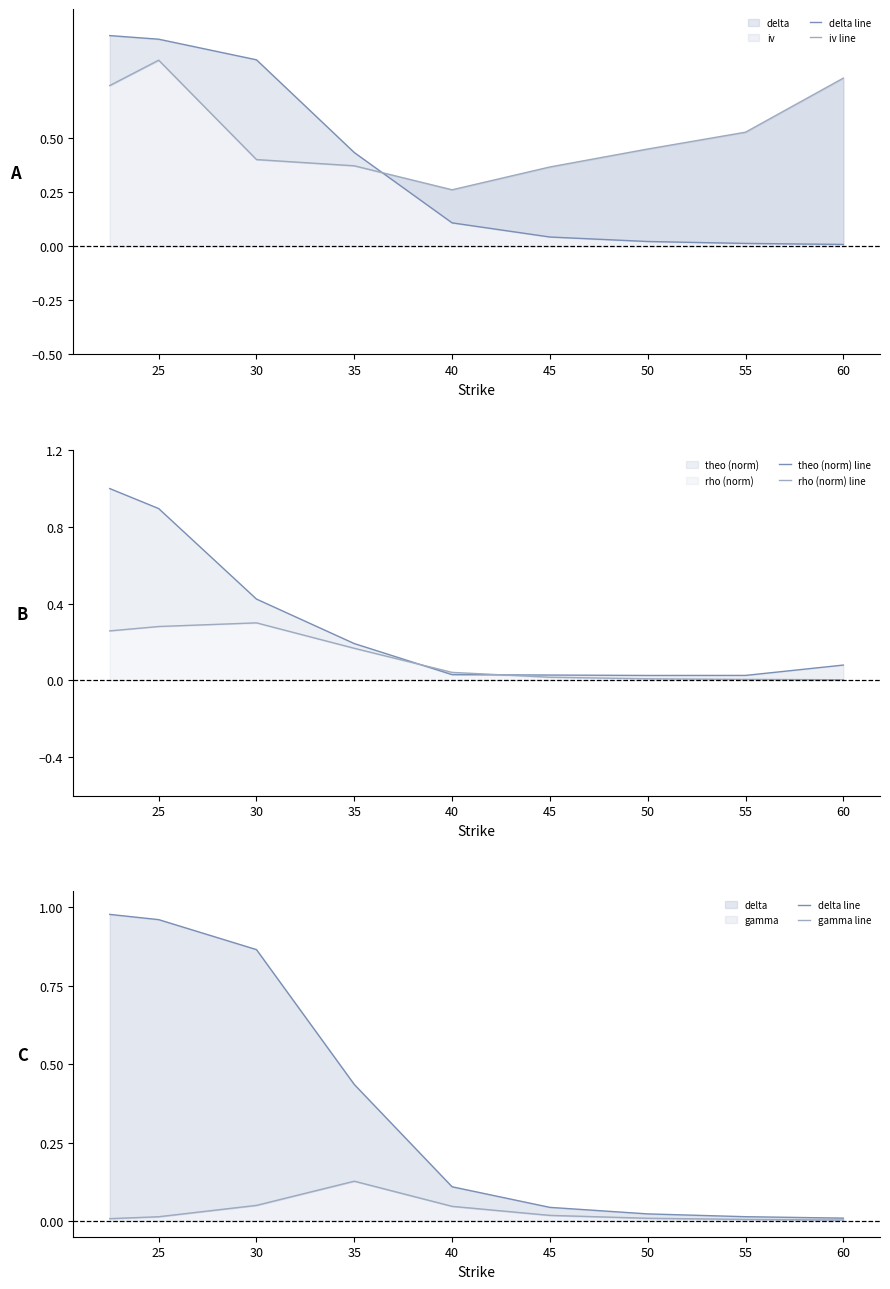

Which series has the largest total across all categories?

iv line